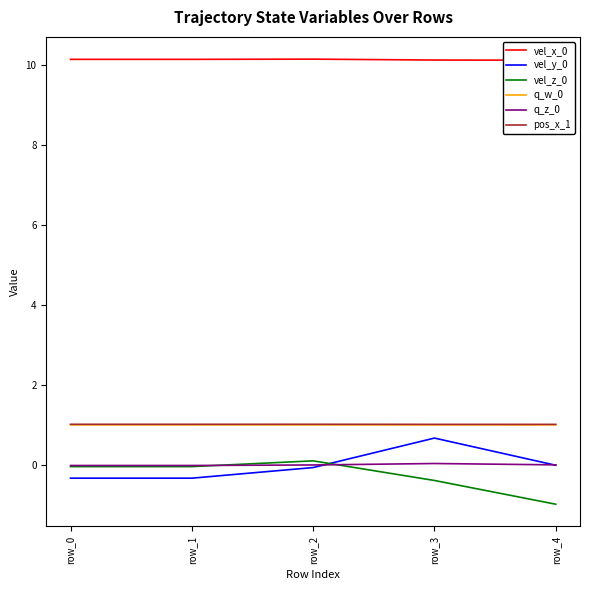

Reading left to right, transcribe all the data shown in this chart.

vel_x_0: row_0=10.1	row_1=10.1	row_2=10.1	row_3=10.1	row_4=10.1
vel_y_0: row_0=-0.3	row_1=-0.3	row_2=-0.1	row_3=0.7	row_4=-0.0
vel_z_0: row_0=-0.0	row_1=-0.0	row_2=0.1	row_3=-0.4	row_4=-1.0
q_w_0: row_0=1.0	row_1=1.0	row_2=1.0	row_3=1.0	row_4=1.0
q_z_0: row_0=-0.0	row_1=-0.0	row_2=-0.0	row_3=0.0	row_4=-0.0
pos_x_1: row_0=1.0	row_1=1.0	row_2=1.0	row_3=1.0	row_4=1.0